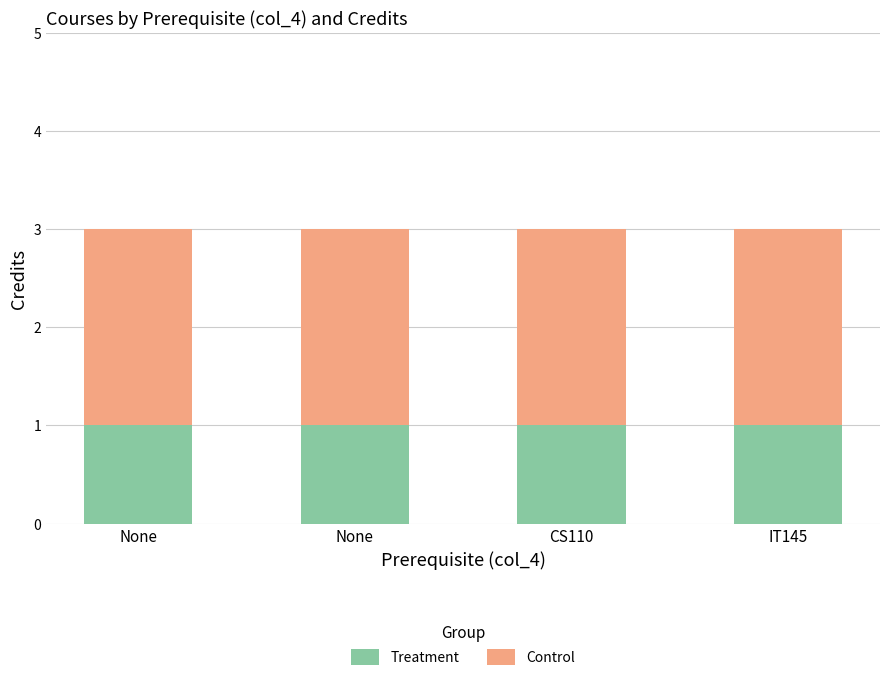

True or false: Control has a value of 2 at None.

True